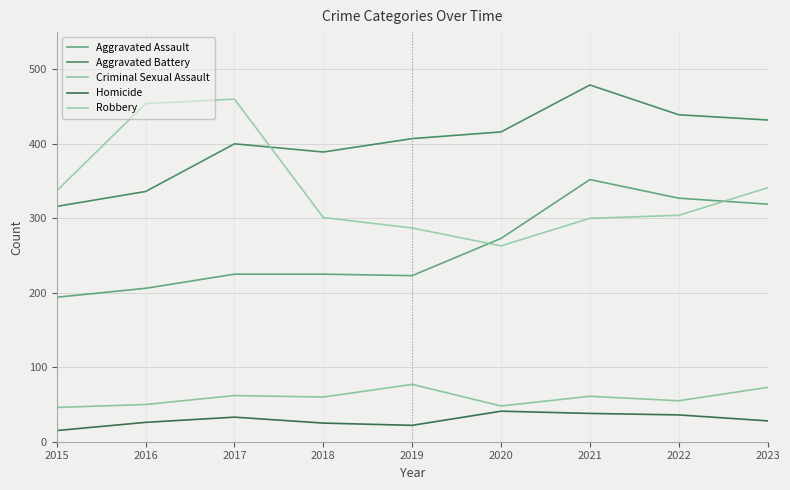

What is the lowest value of the Aggravated Battery series?

316